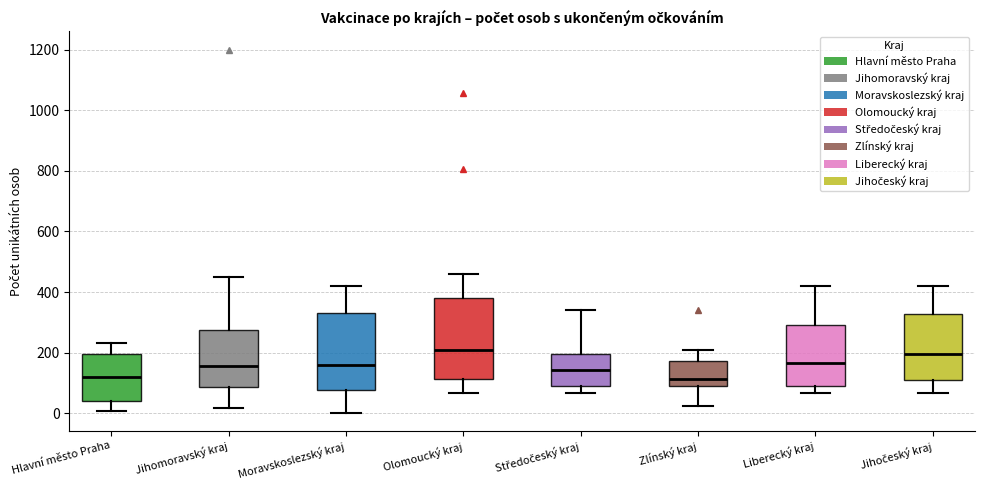

Where does the median line of the box for Hlavní město Praha sit on the y-axis? The values are not printed on the chart, so give them approximately, as read against the axis.

120